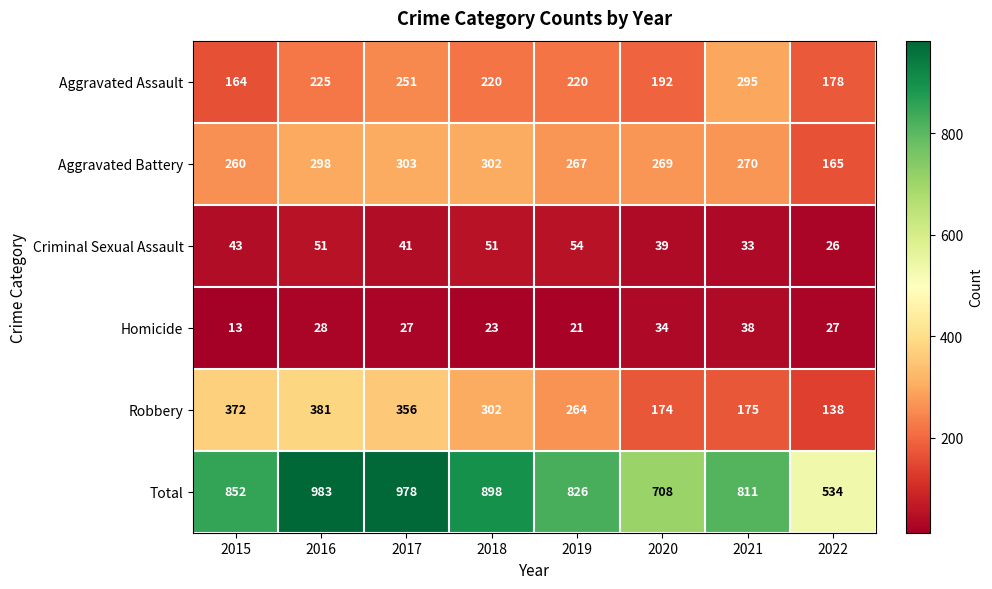

What is the smallest value displayed?

13